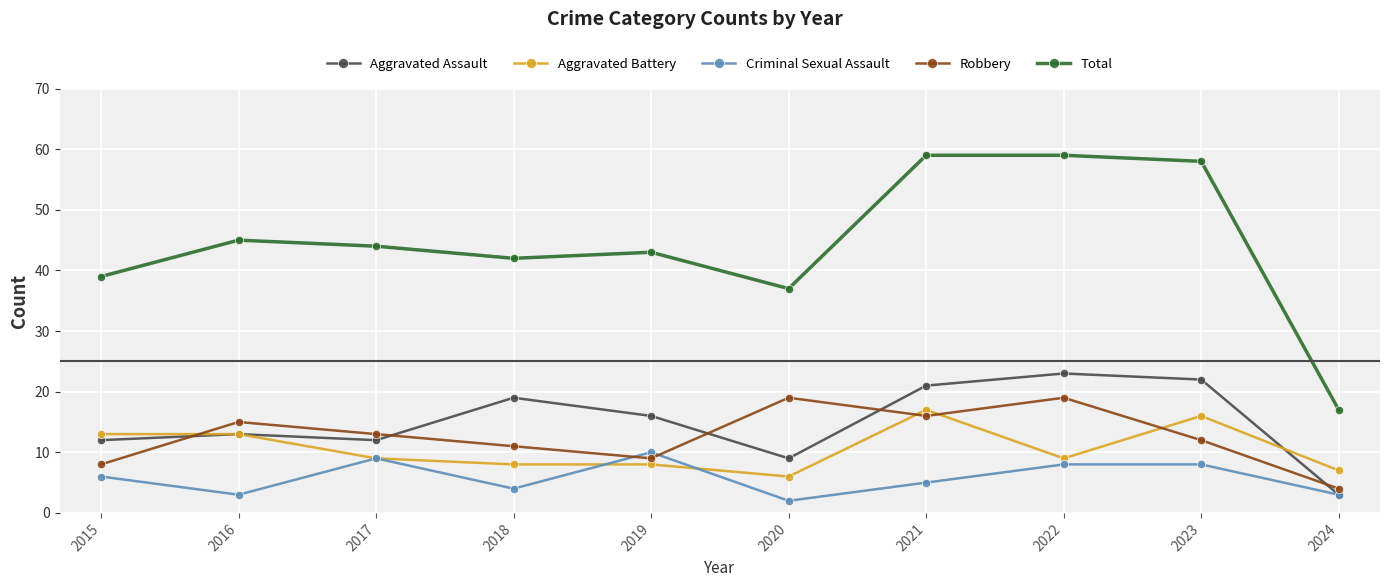

How many series are shown in this chart?

5